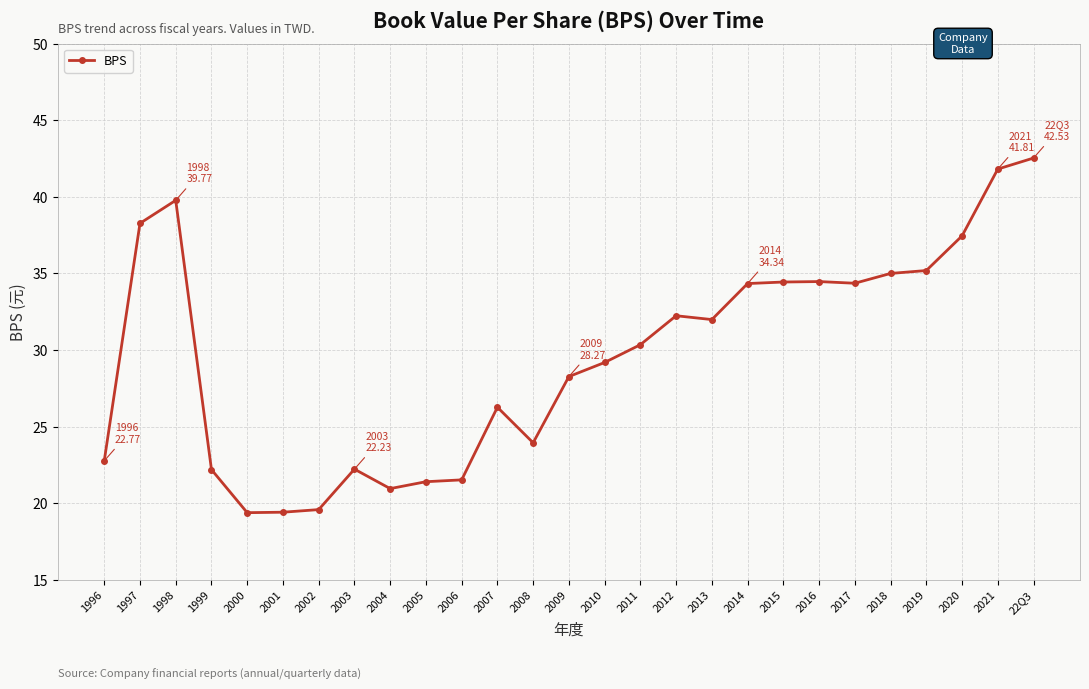

What is the average value?

29.6